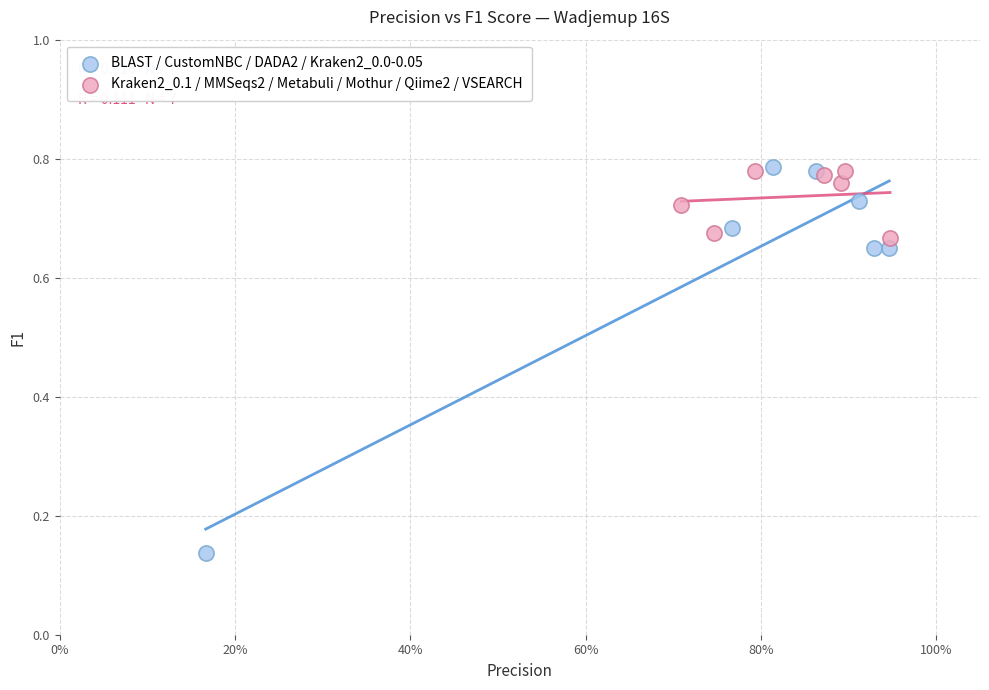

Which series has the largest Y range (max minus min)?

BLAST / CustomNBC / DADA2 / Kraken2_0.0-0.05